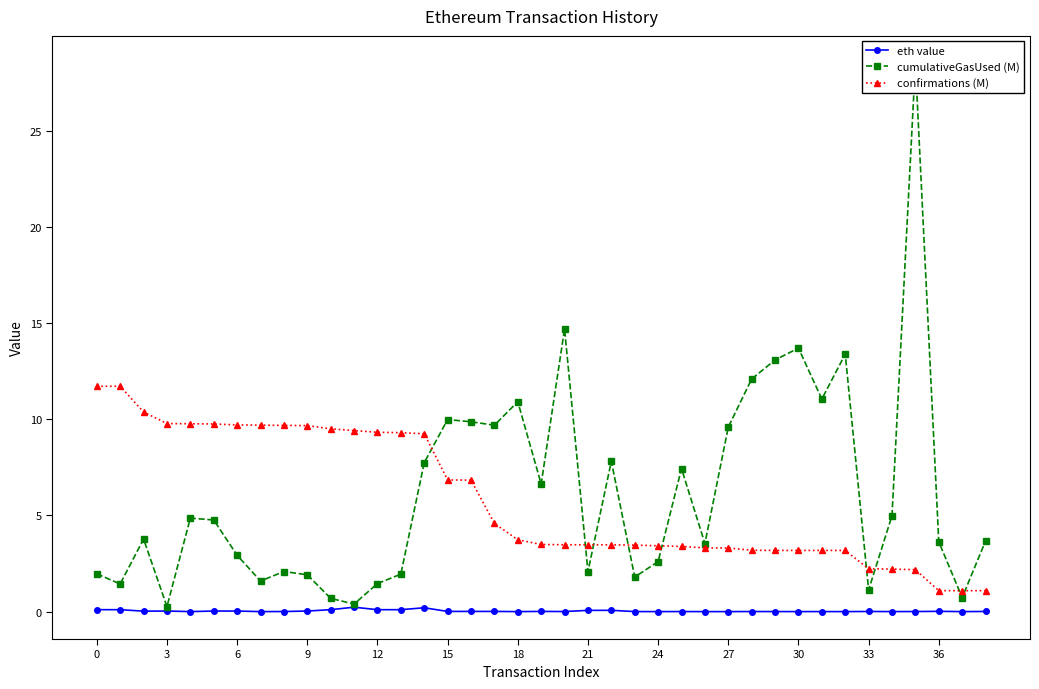

How many categories are shown in the chart?

39